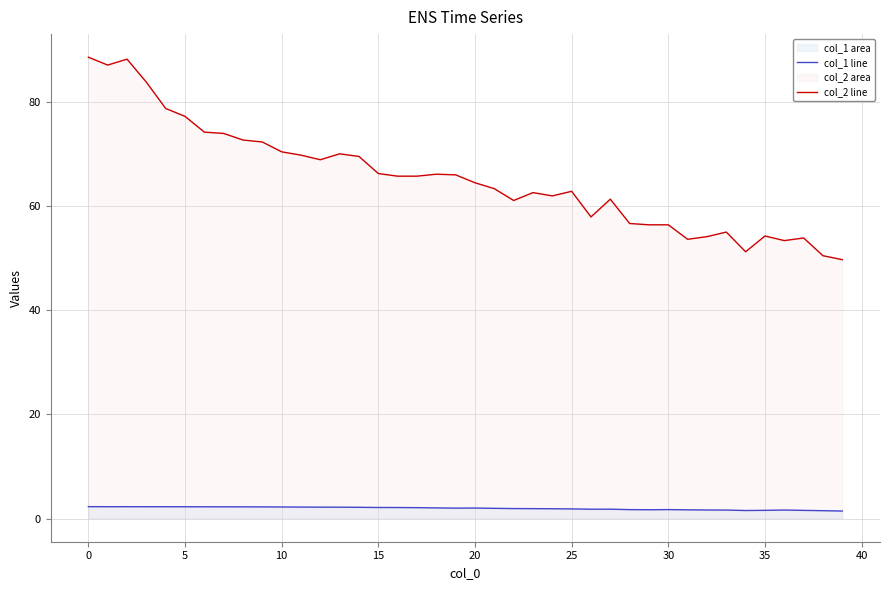

What is the value of the col_1 line point at the 24th from the left?

1.9